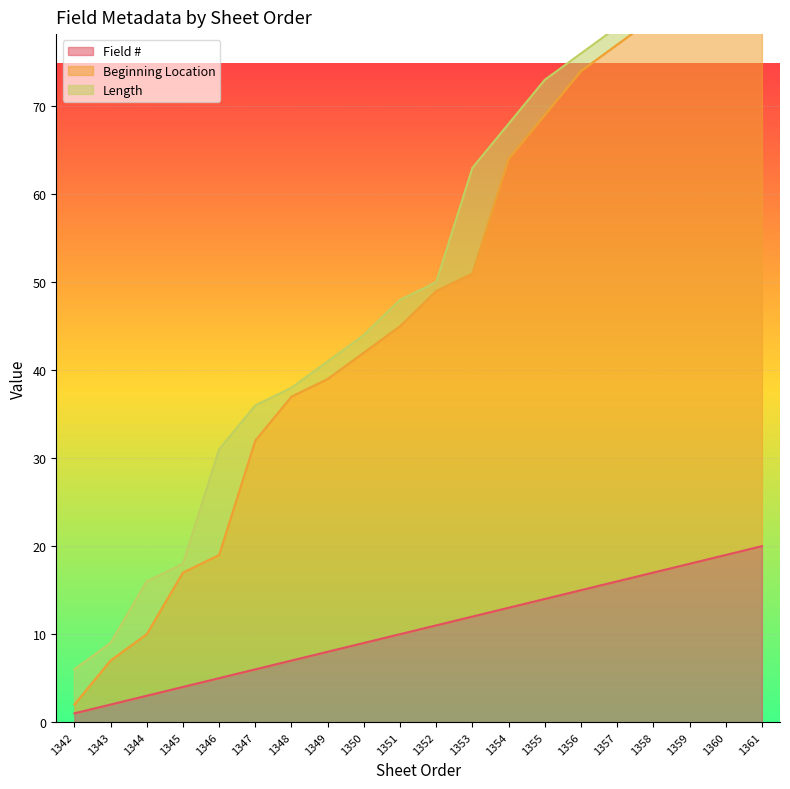

What is the highest value of the Field # series?

20